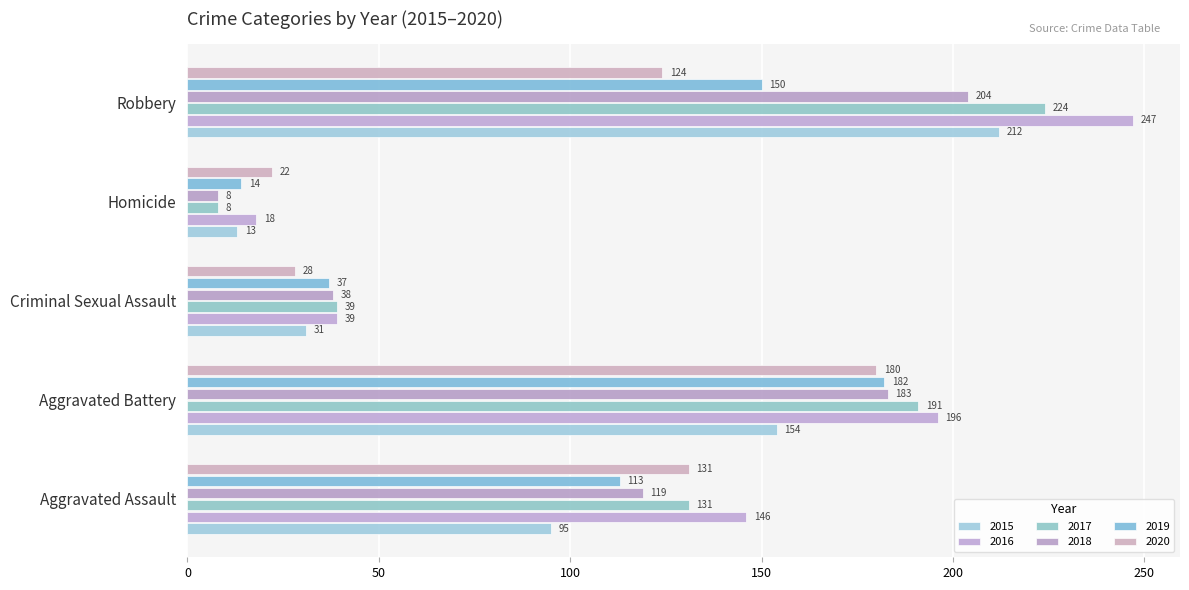

Reading left to right, transcribe all the data shown in this chart.

2015: 95	154	31	13	212
2016: 146	196	39	18	247
2017: 131	191	39	8	224
2018: 119	183	38	8	204
2019: 113	182	37	14	150
2020: 131	180	28	22	124